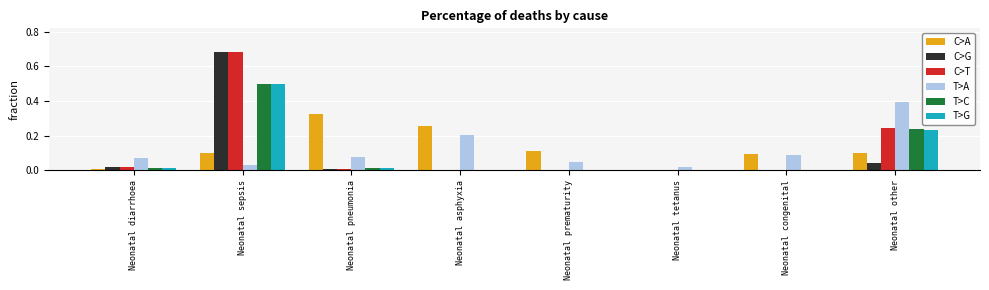

At which label is T>A closest to 0?

Neonatal tetanus